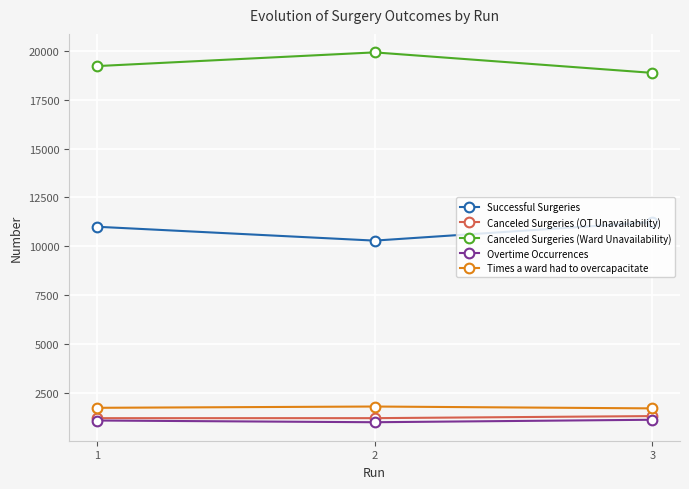

How many data points in Times a ward had to overcapacitate are less than 1717?

1